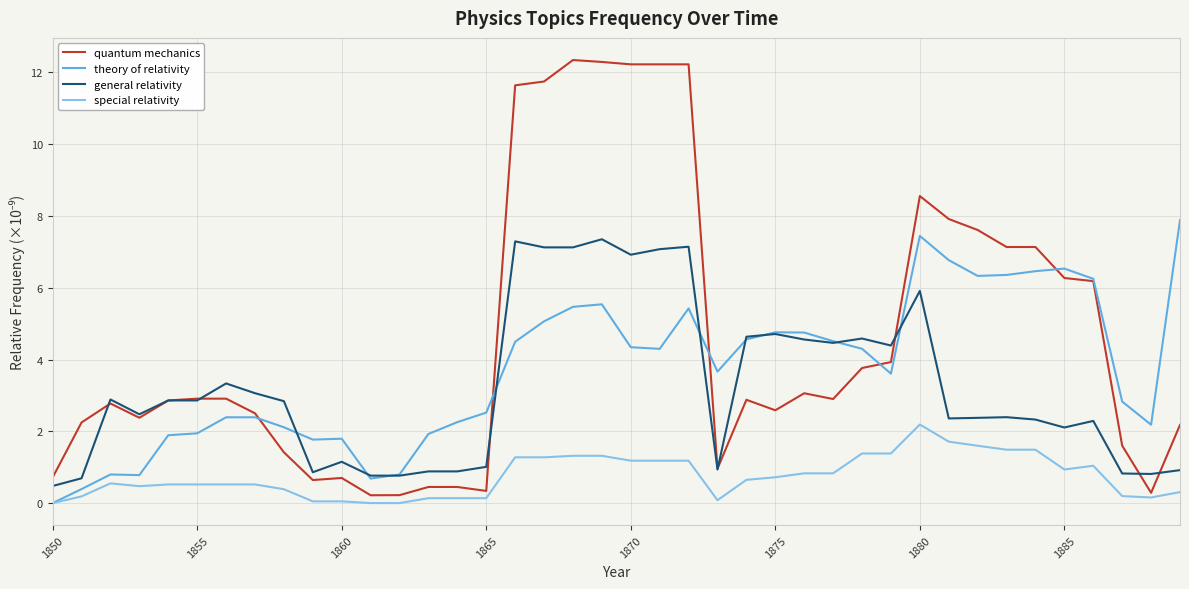

True or false: general relativity and special relativity intersect in this chart.

False